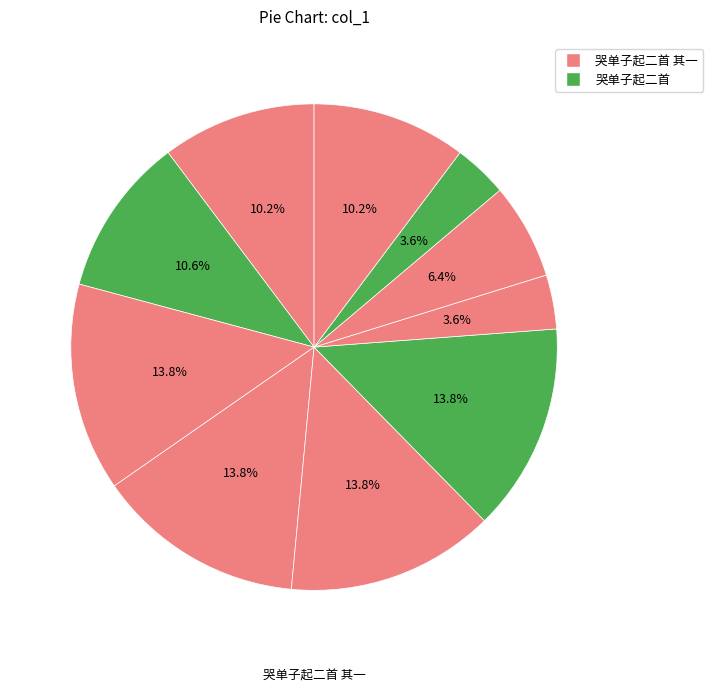

How many slices are in this pie chart?

10